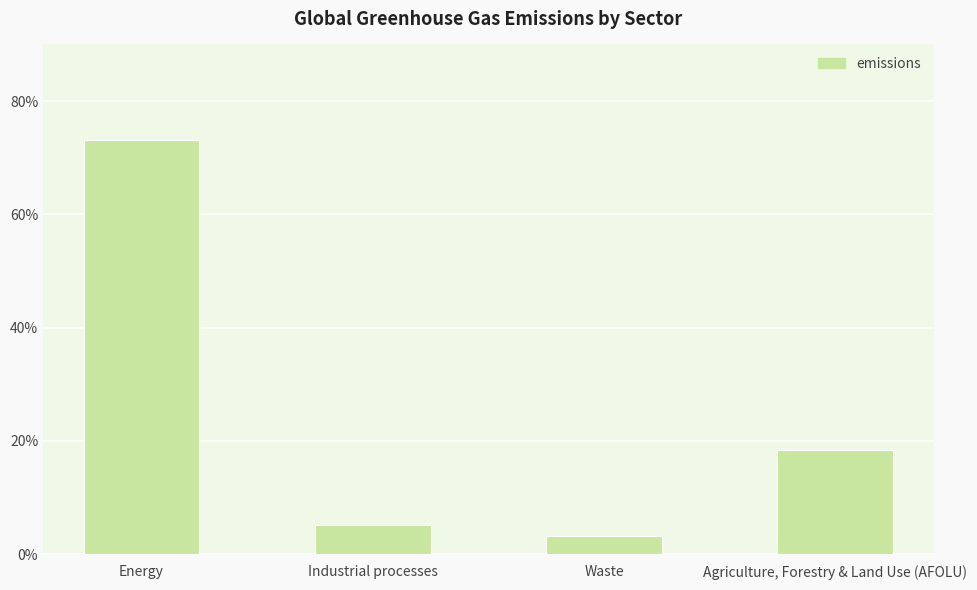

What is the label of the 4th bar from the left?

Agriculture, Forestry & Land Use (AFOLU)